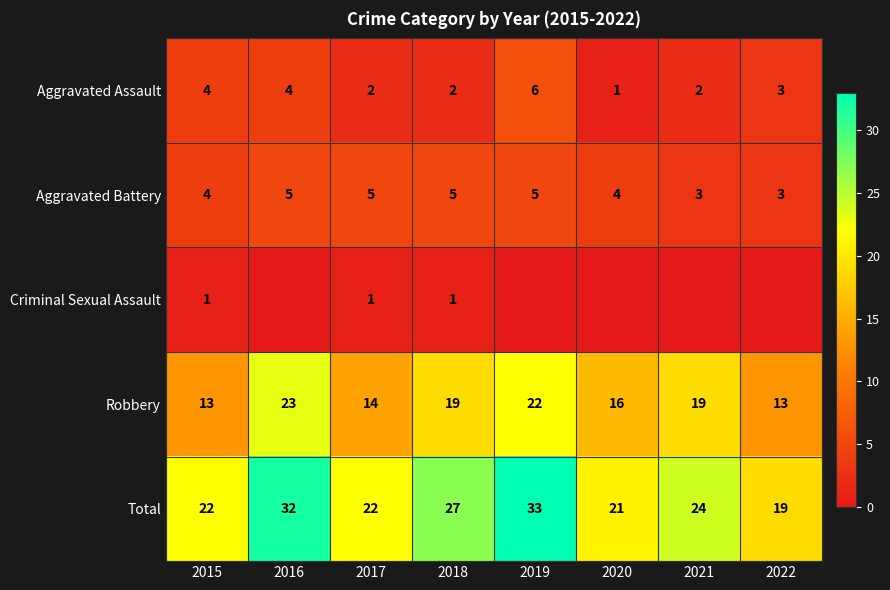

What is the difference between the highest and lowest values at 2015?

21